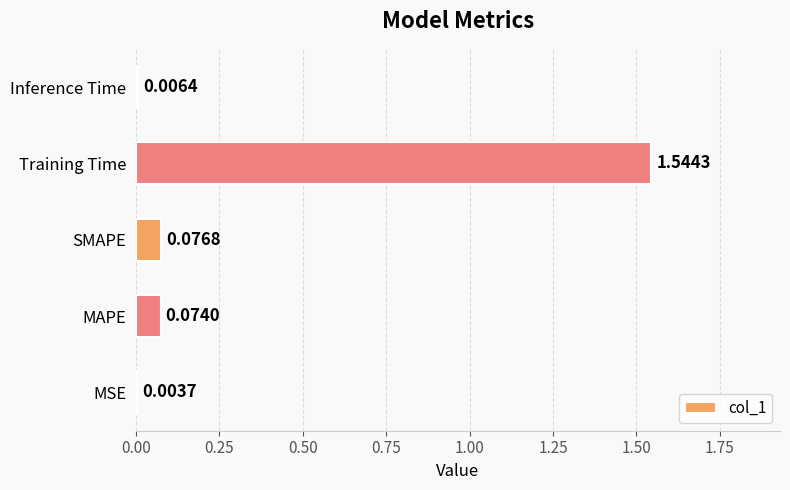

What is the sum of all values?

1.7